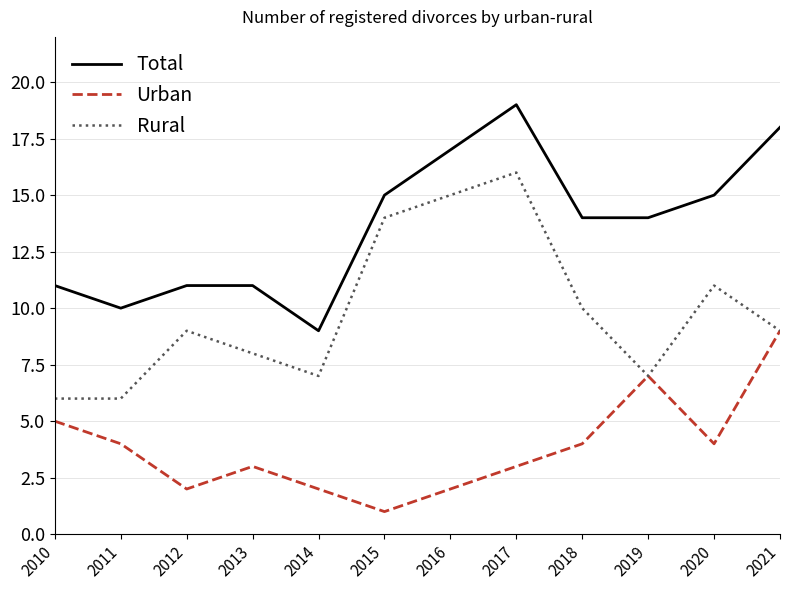

True or false: Total and Rural intersect in this chart.

False